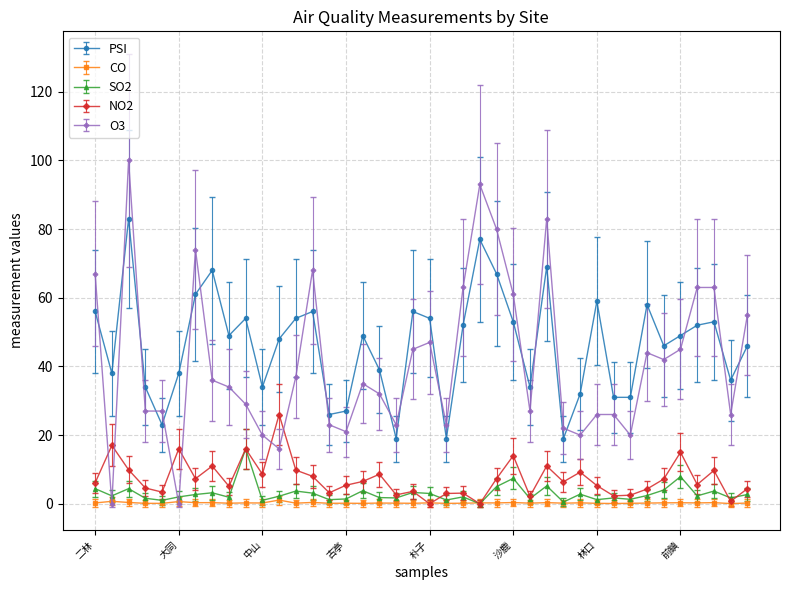

What is the maximum value for SO2?

16.0